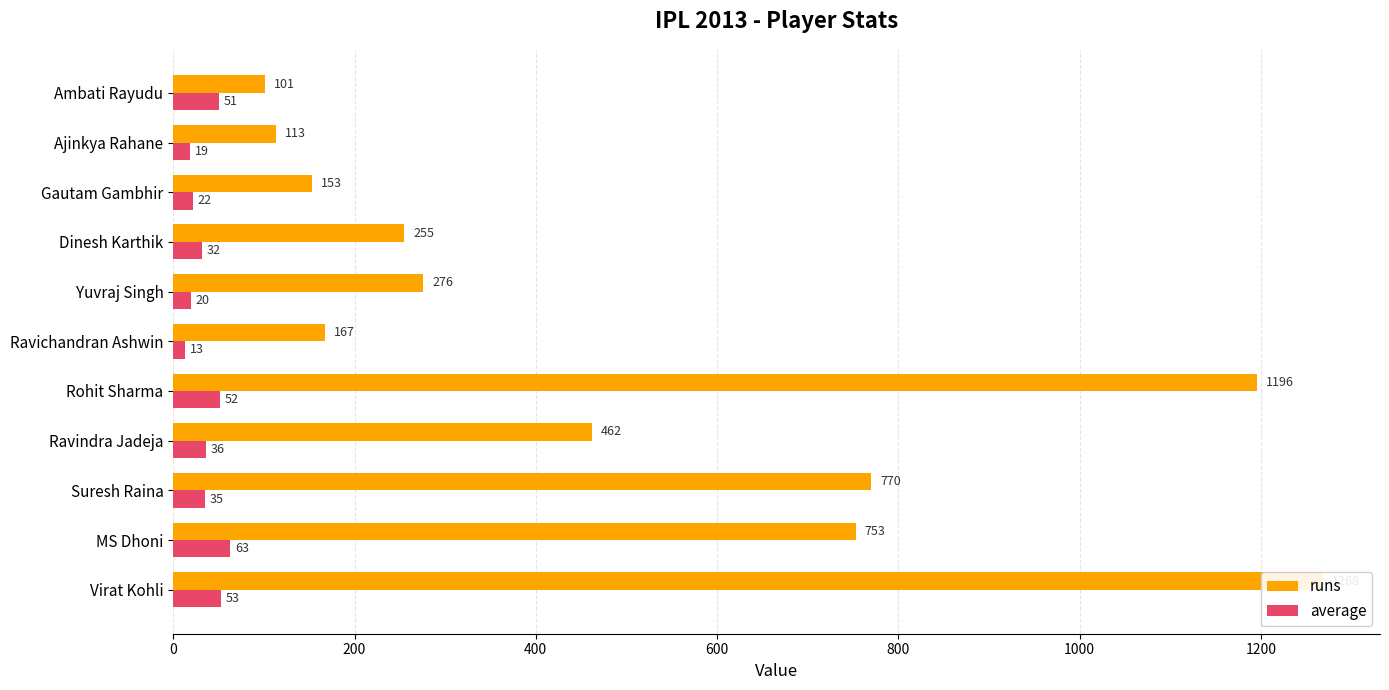

Is the value of average at Rohit Sharma greater than the value of runs at Ambati Rayudu?

No